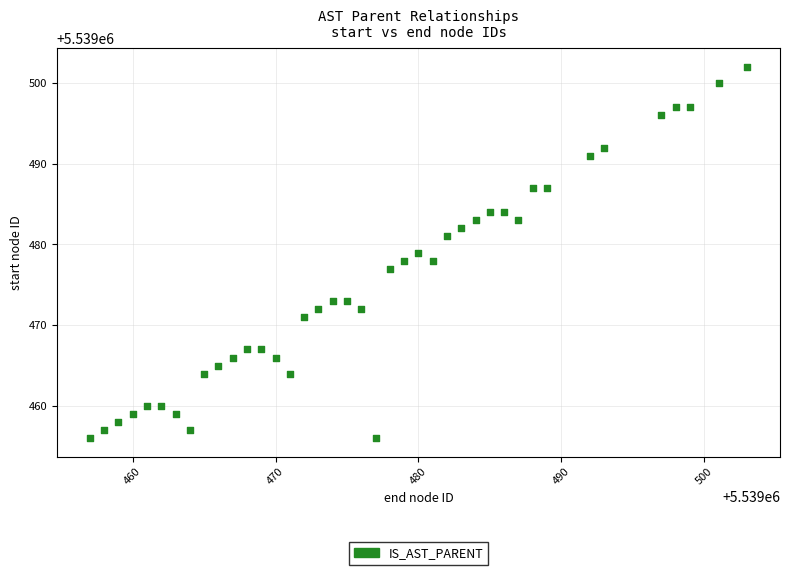

What is the range of X values (max minus min)?

46